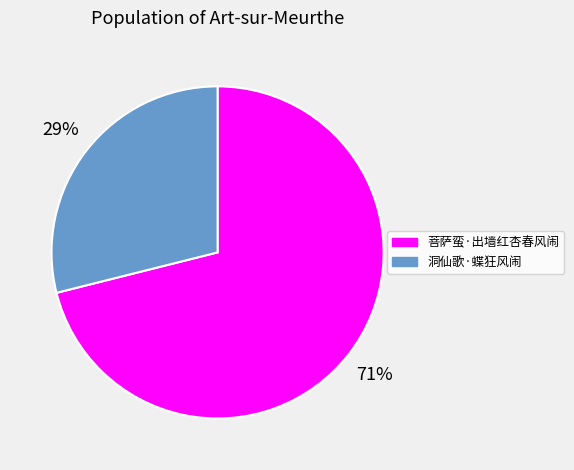

Rank the categories by value from highest to lowest.

菩萨蛮·出墙红杏春风闹, 洞仙歌·蝶狂风闹